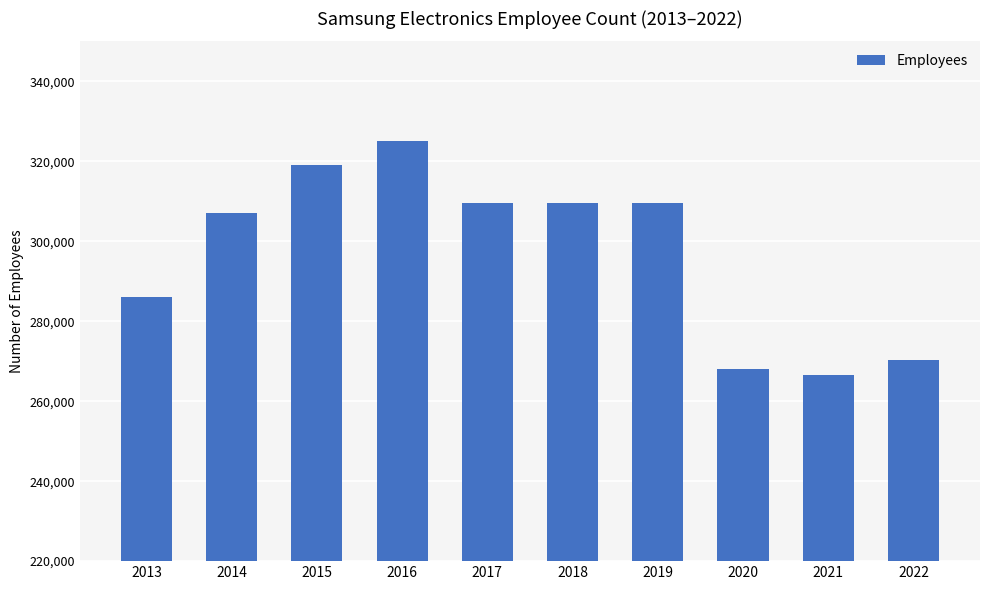

How many series are shown in this chart?

1